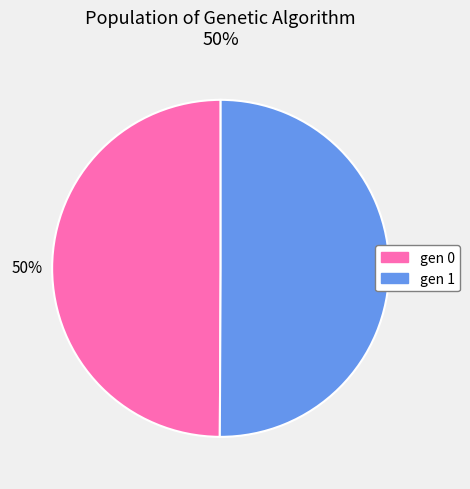

To the nearest percent, what is the average slice percentage?

50%